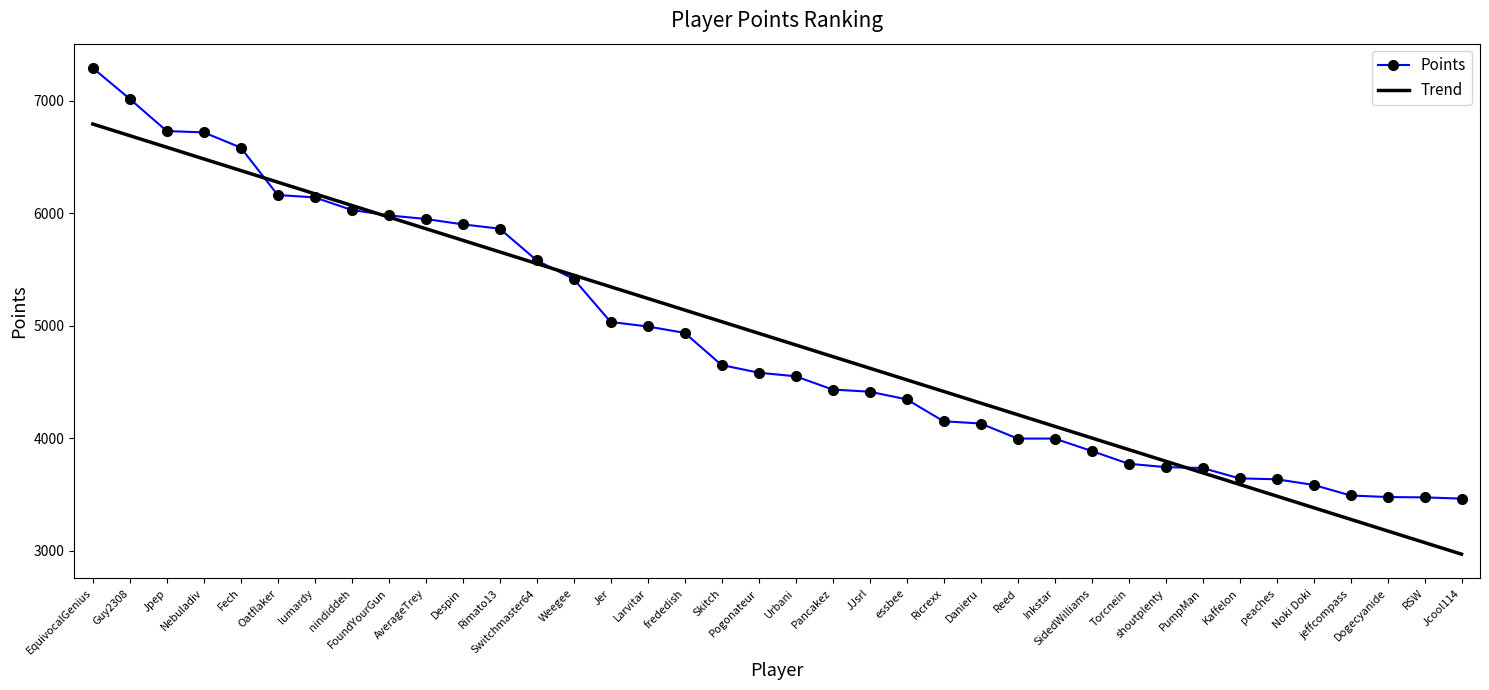

Which series has the widest spread of values?

Points